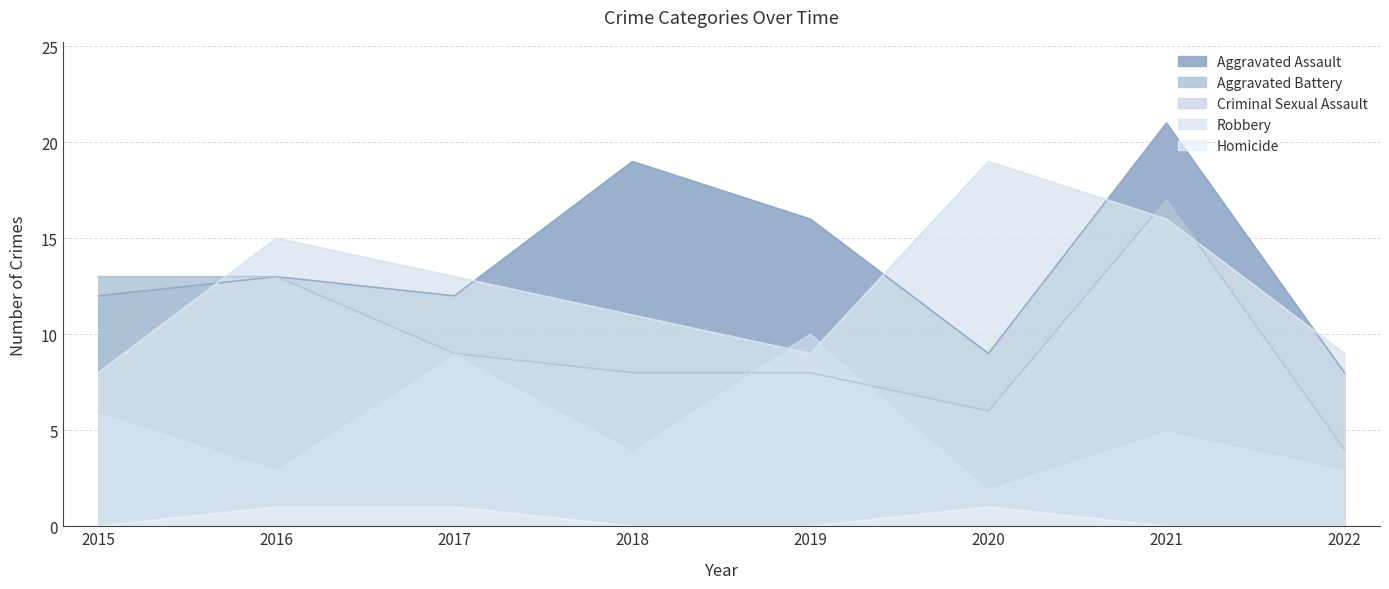

What are all the series names shown in the legend?

Aggravated Assault, Aggravated Battery, Criminal Sexual Assault, Robbery, Homicide